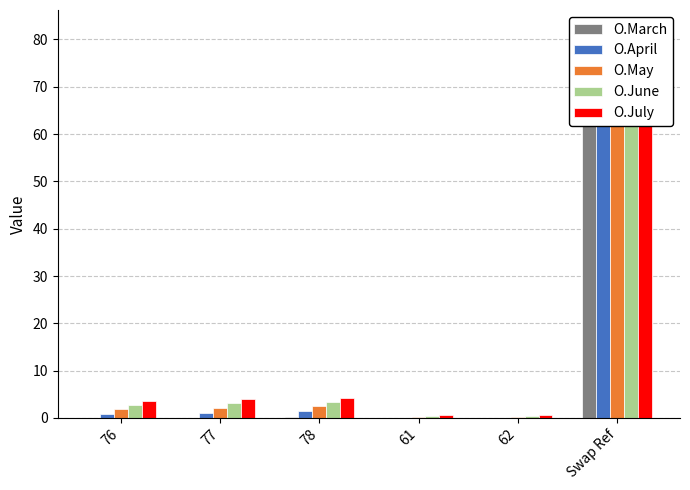

The value of O.April at 62 is 0.0. True or false?

False